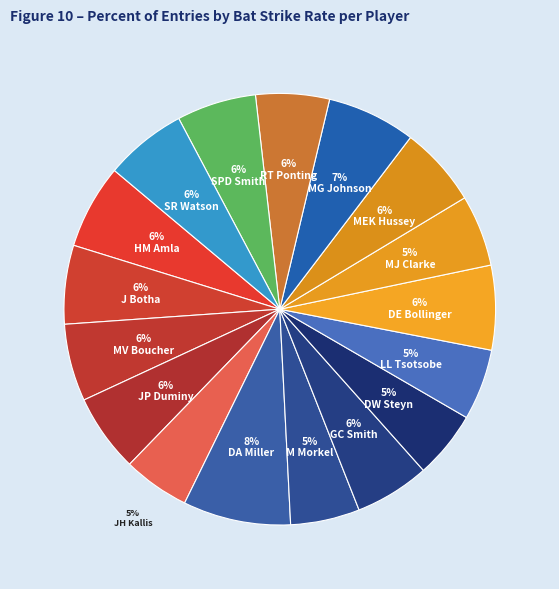

Which category has the biggest portion of the pie?

DA Miller